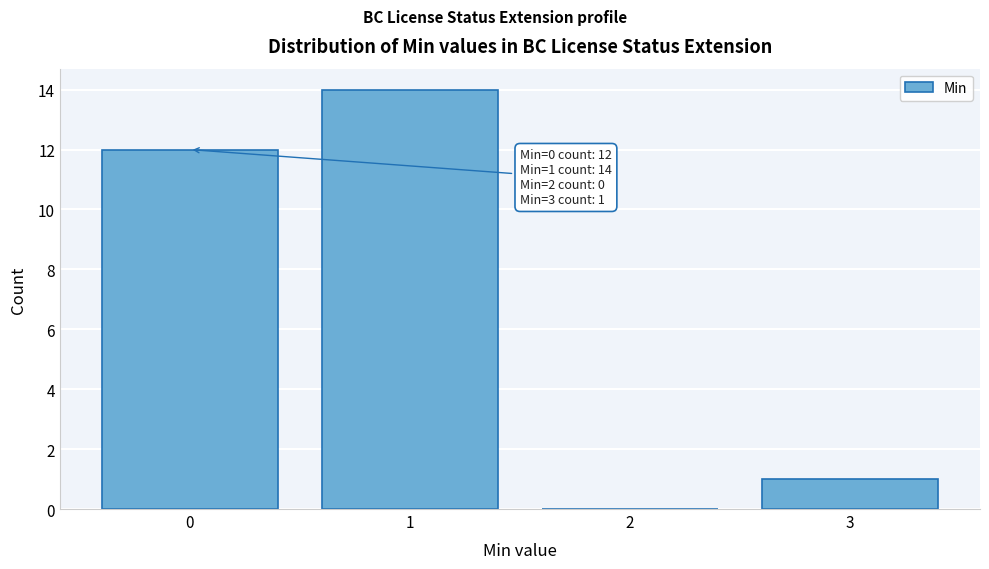

Over which range of the x-axis is the bar tallest?

0.5 to 1.5